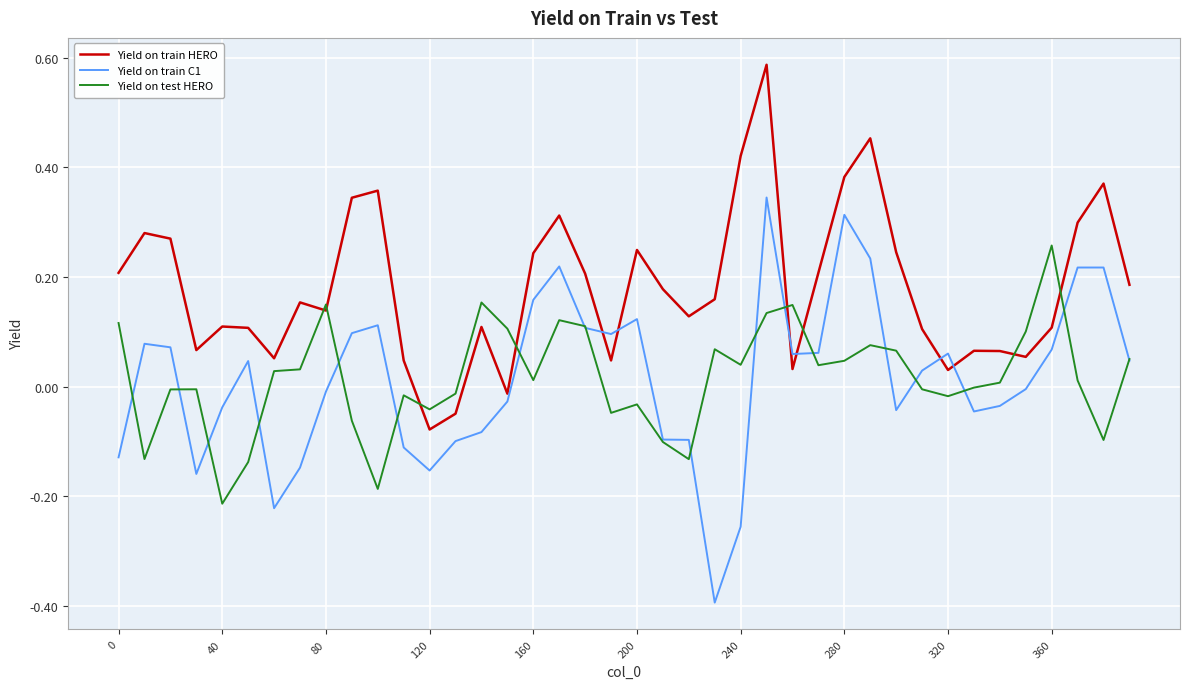

Rank the series by their maximum value, from lowest to highest.

Yield on test HERO, Yield on train C1, Yield on train HERO